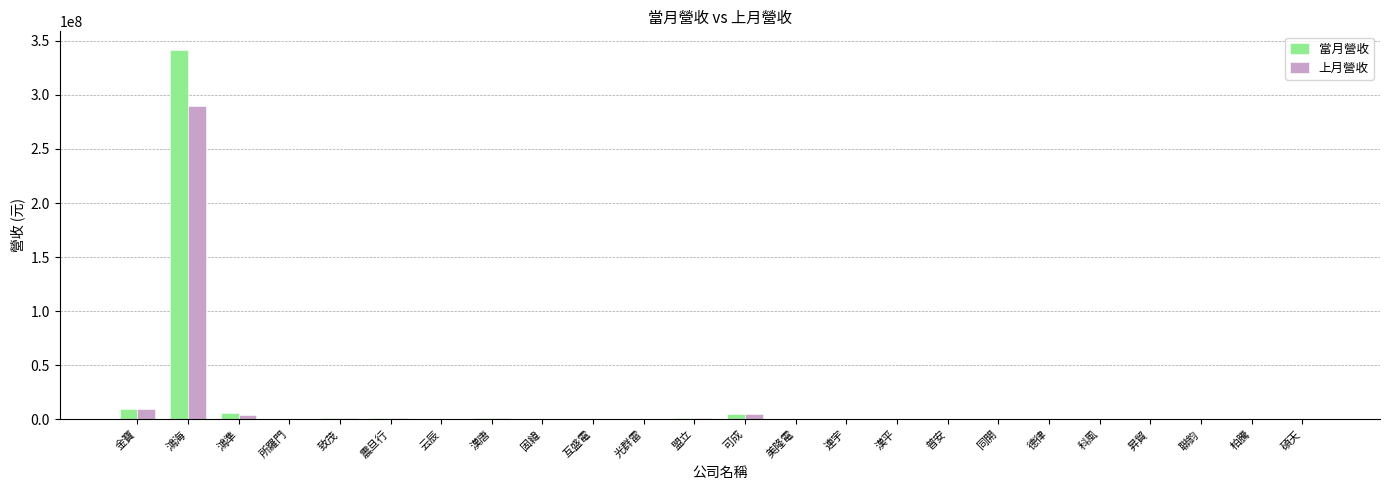

Count the number of data series in this chart.

2